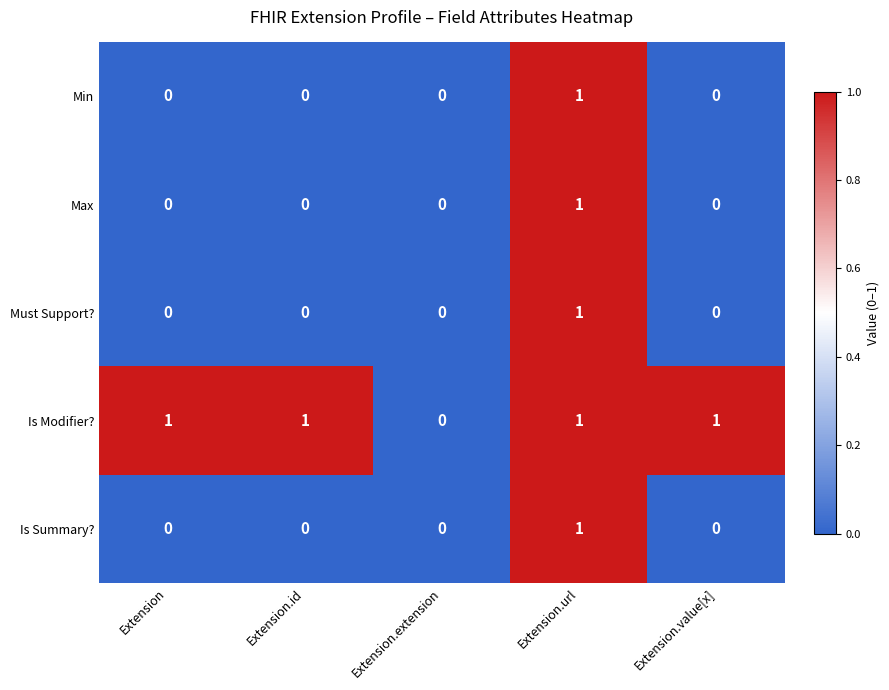

Count the Must Support? values in the range 0 to 1.

5